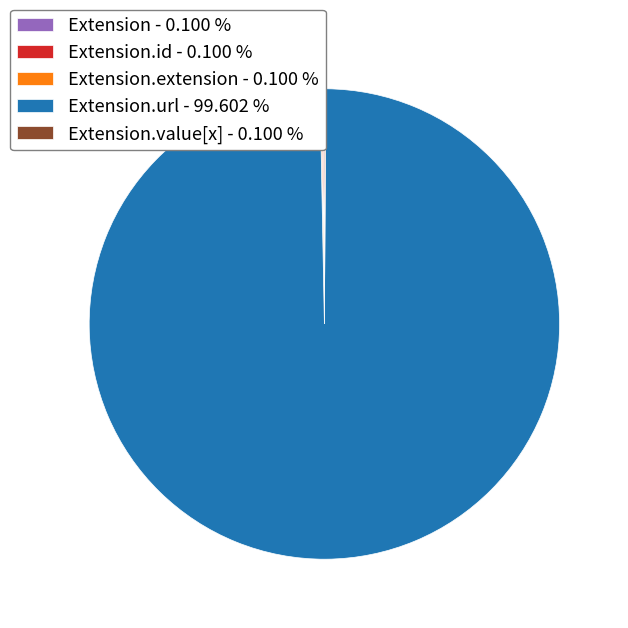

Which slice is the largest?

Extension.url - 99.602 %